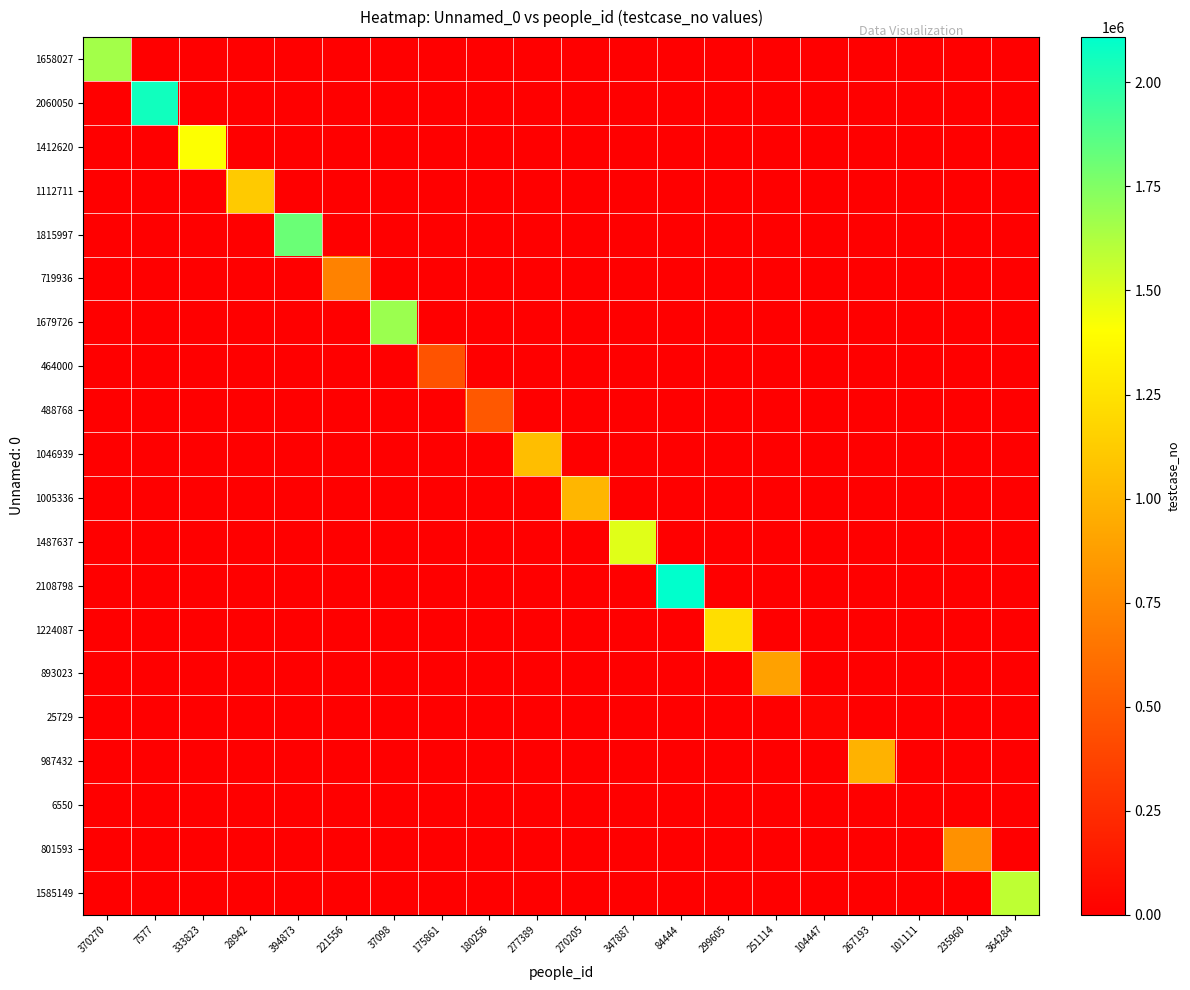

How many categories are shown in the chart?

20